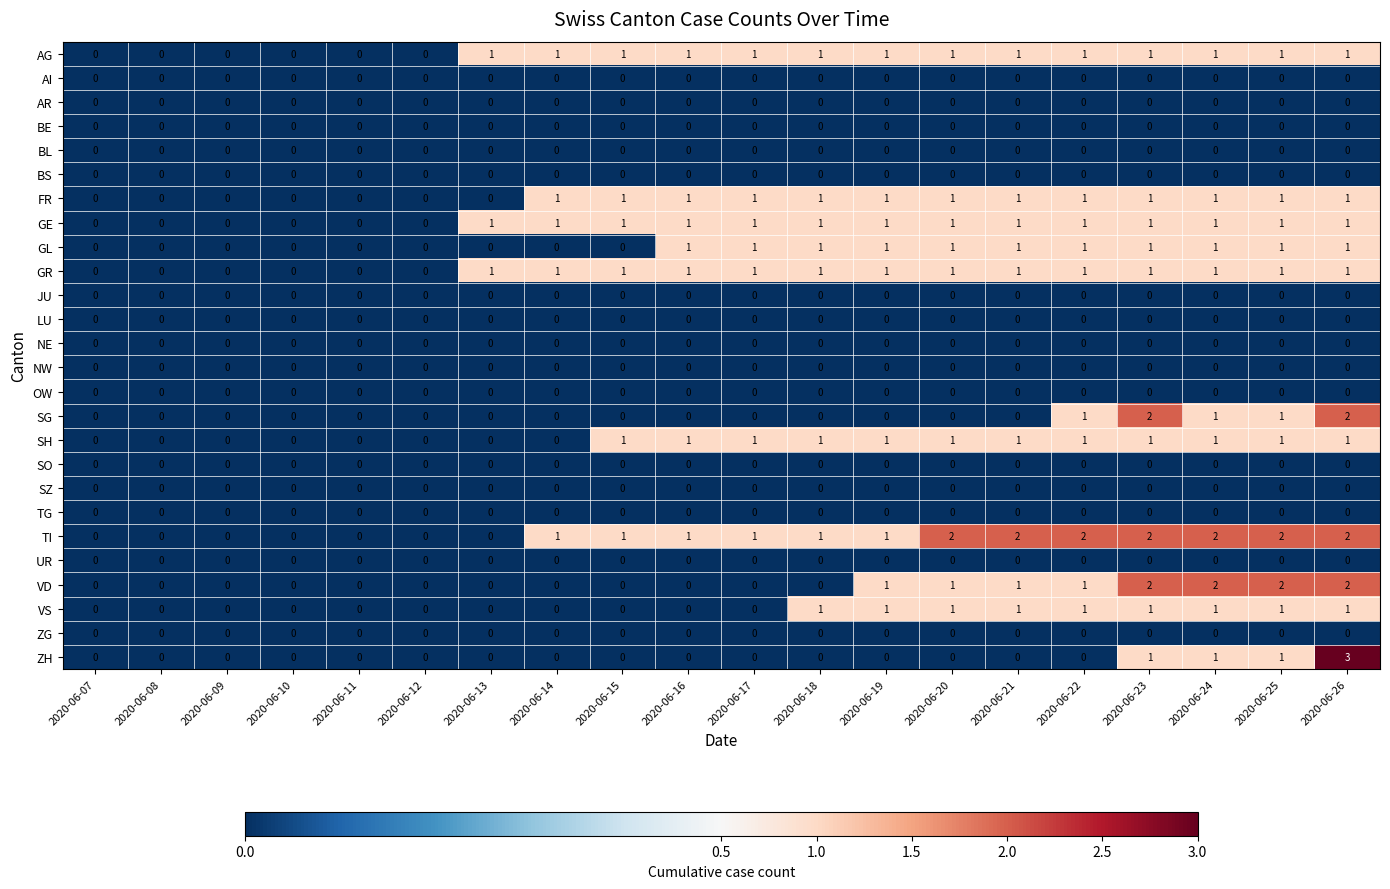

What is the total value across all series at 2020-06-15?

6